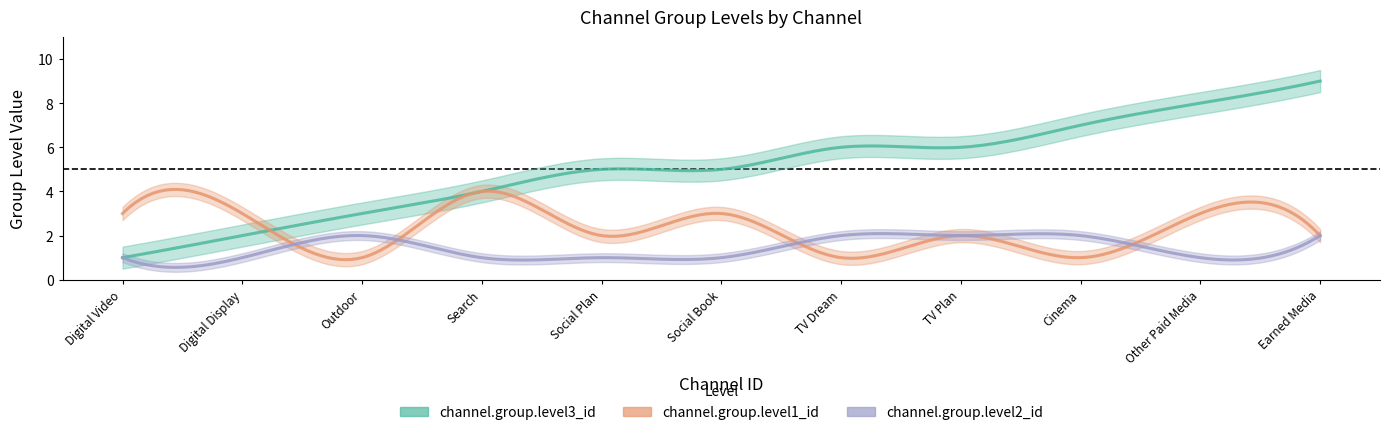

What is the lowest value of the channel.group.level2_id series?

1